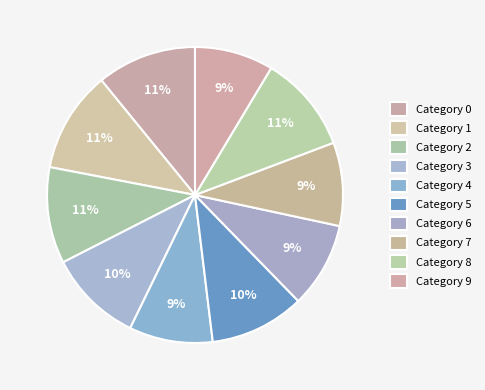

Is there any slice that represents more than half of the pie?

No